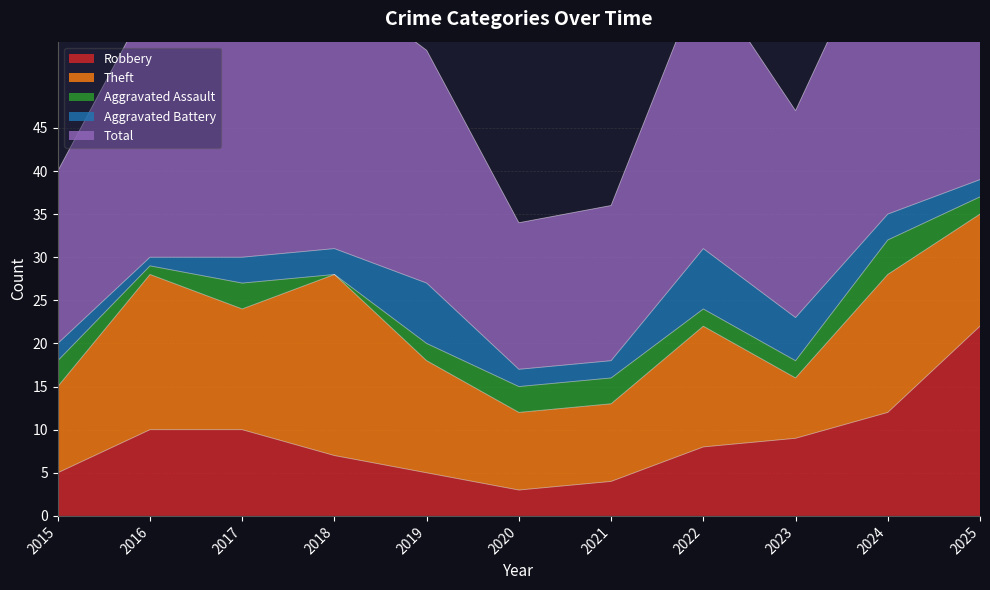

What is the average value of the Aggravated Assault series?

2